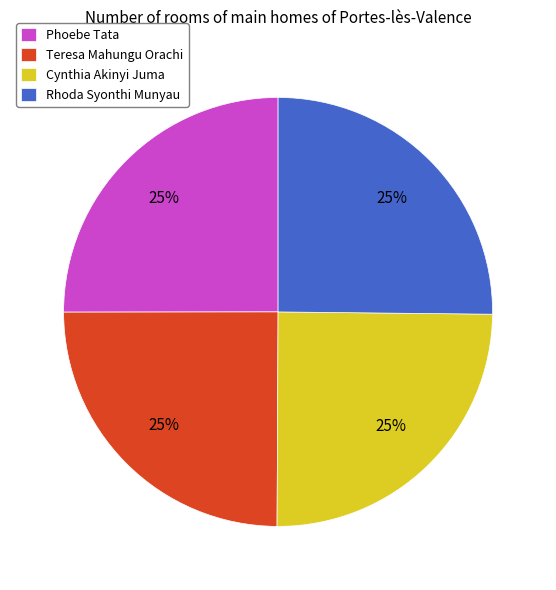

What is the ratio of the value at Cynthia Akinyi Juma to the value at Phoebe Tata?

1.0